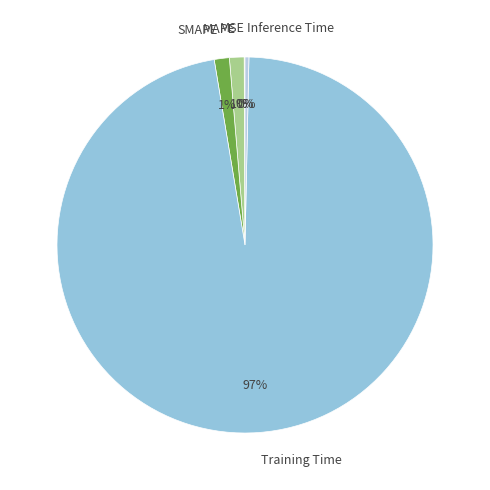

What is the largest slice in the pie chart?

Training Time